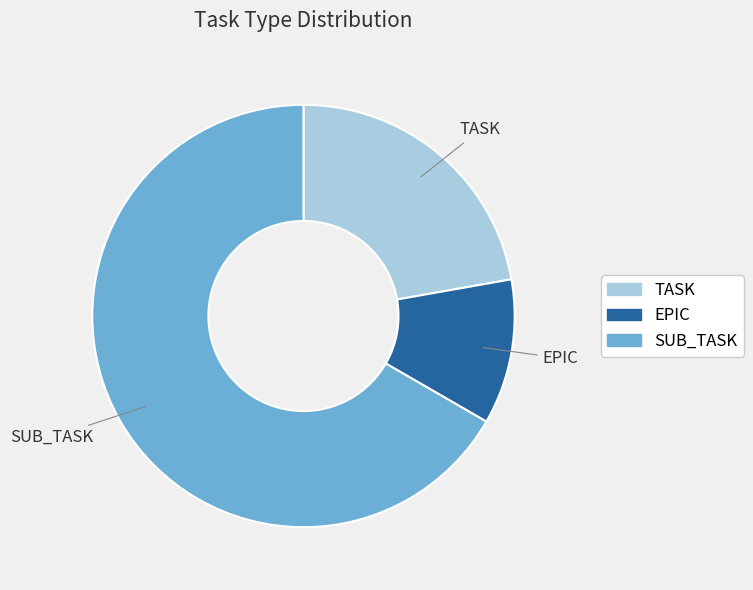

Which category accounts for the majority?

SUB_TASK